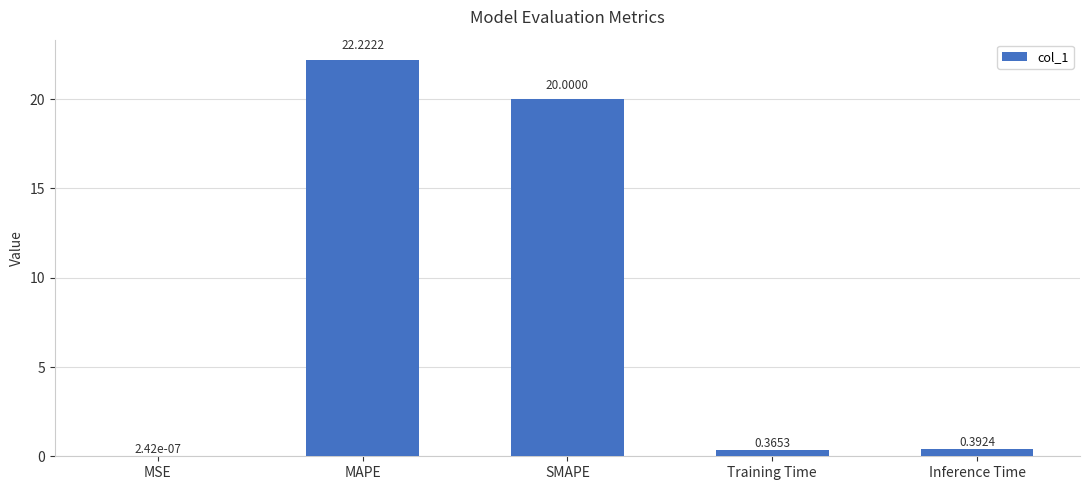

The value at SMAPE is 9.6. True or false?

False